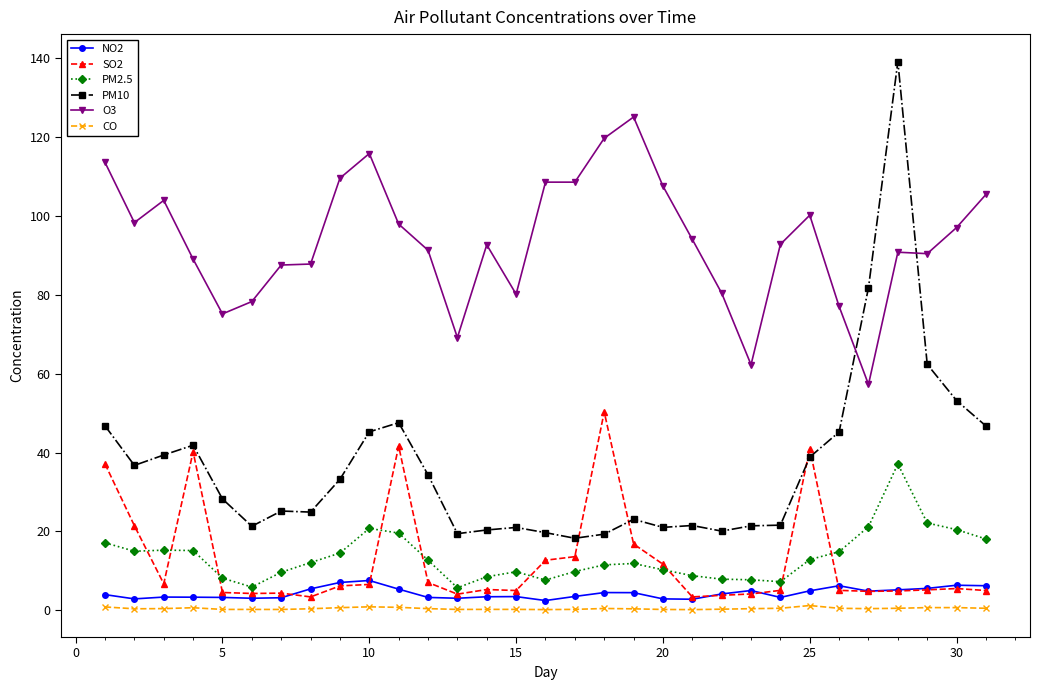

What is the lowest value of the NO2 series?

2.5